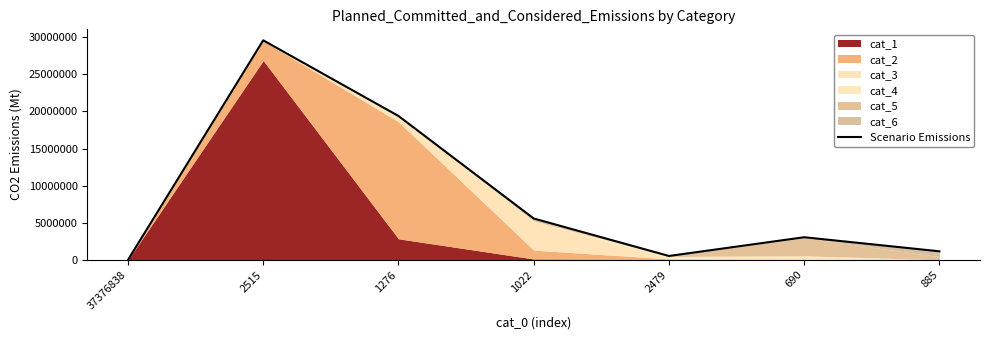

Reading left to right, transcribe all the data shown in this chart.

0	29581089	19391484	5580246	529953	3053983	1159140